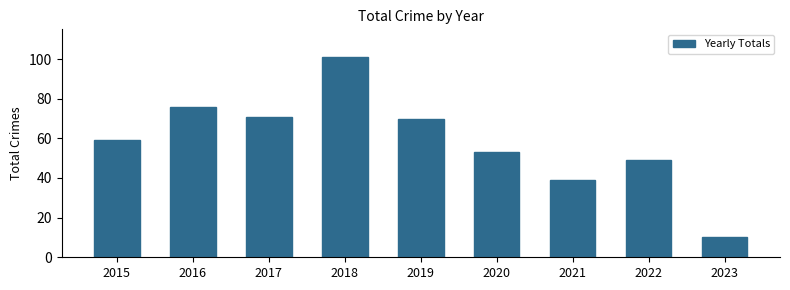

List the labels in order of value, largest first.

2018, 2016, 2017, 2019, 2015, 2020, 2022, 2021, 2023